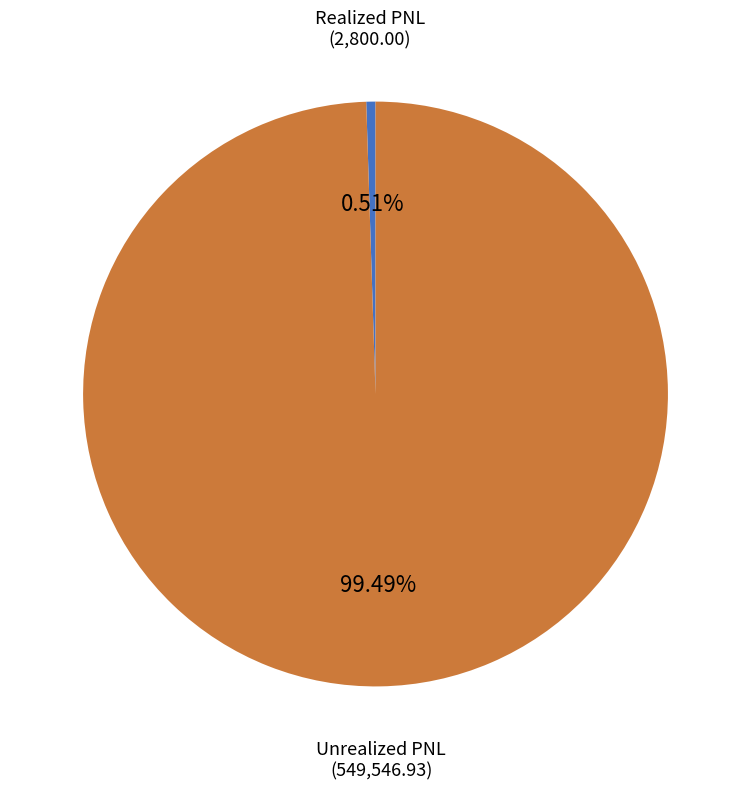

Which slice represents more than half of the pie?

Unrealized PNL